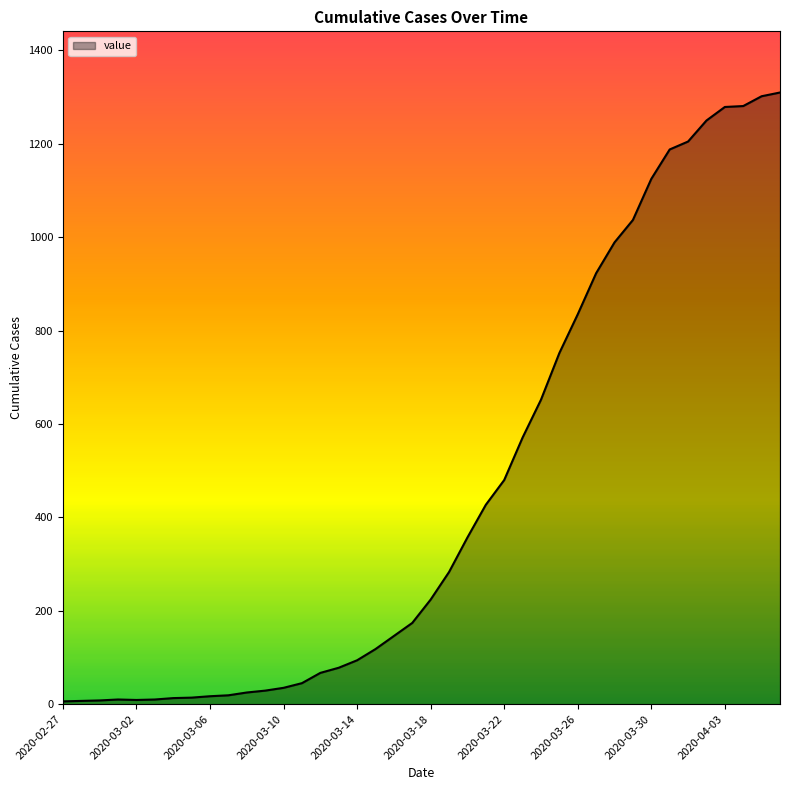

What is the difference between the maximum and minimum values?

1304